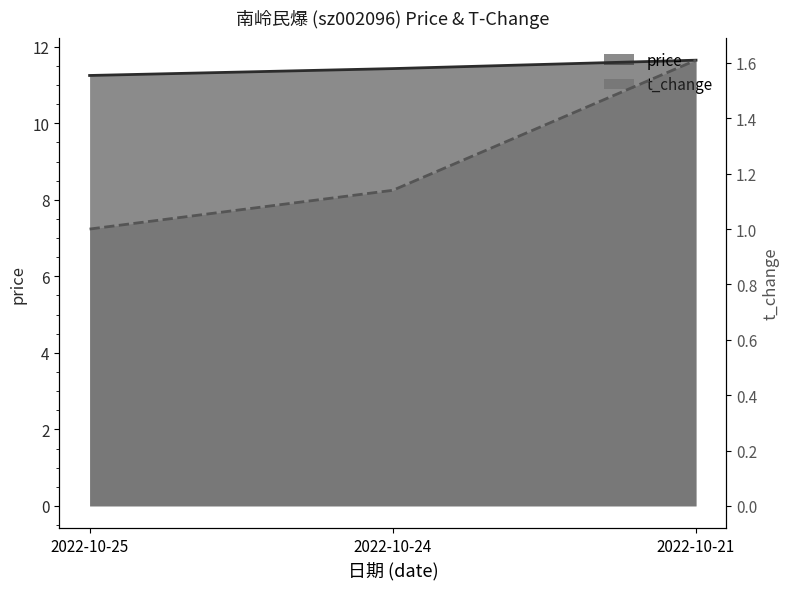

At which category does the chart reach its minimum across all series?

2022-10-25